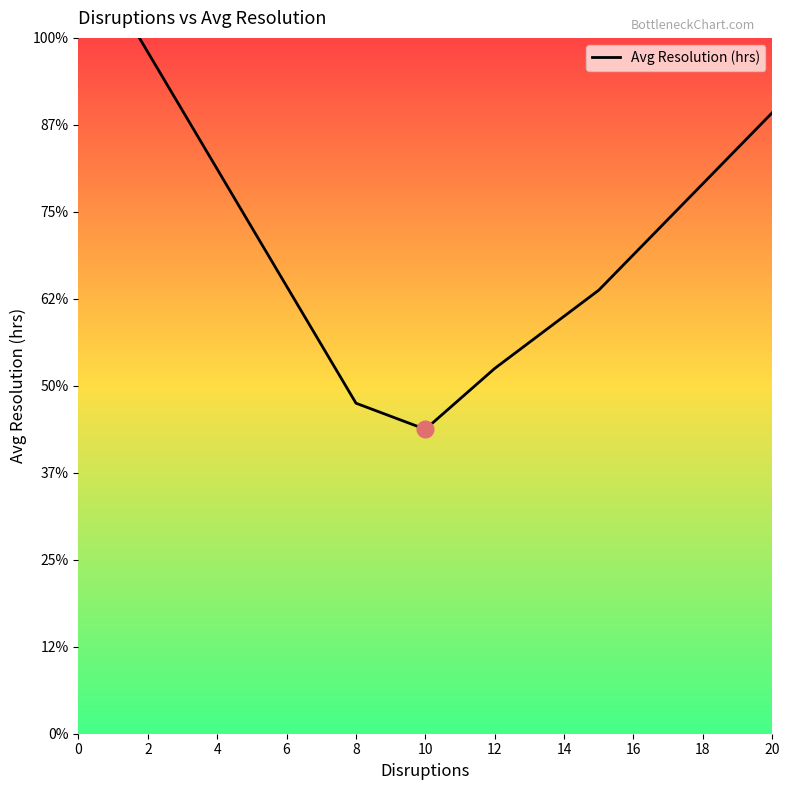

What is the difference between the second highest and second lowest values?

3.3